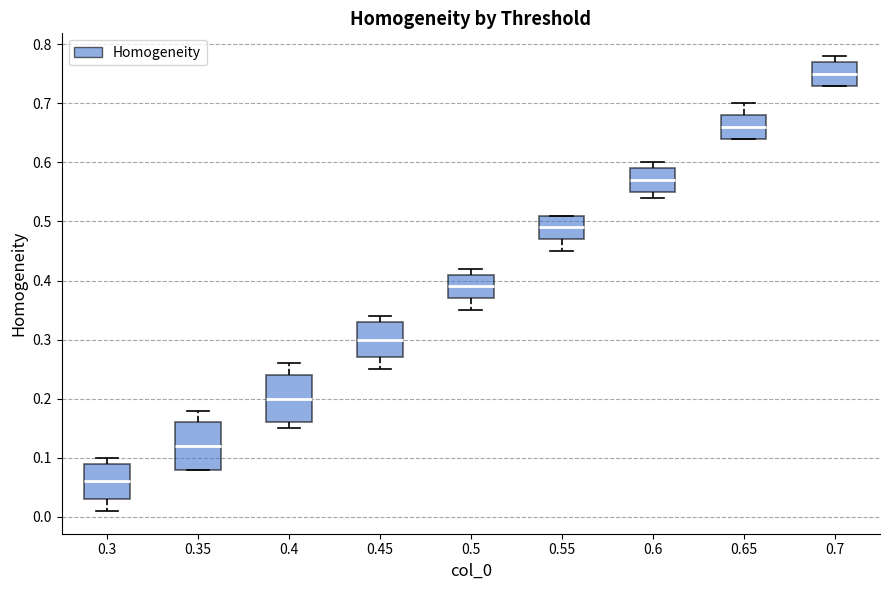

Reading left to right, transcribe this box plot: for each box, give where its median line is, the range the box spans, and where its two whiskers end, as read against the y-axis. The values are not printed on the chart, so give them approximately, as read against the axis.

0.3: median 0.06, box 0.03 to 0.09, whiskers 0.01 to 0.10
0.35: median 0.12, box 0.08 to 0.16, whiskers 0.08 to 0.18
0.4: median 0.20, box 0.16 to 0.24, whiskers 0.15 to 0.26
0.45: median 0.30, box 0.27 to 0.33, whiskers 0.25 to 0.34
0.5: median 0.39, box 0.37 to 0.41, whiskers 0.35 to 0.42
0.55: median 0.49, box 0.47 to 0.51, whiskers 0.45 to 0.51
0.6: median 0.57, box 0.55 to 0.59, whiskers 0.54 to 0.60
0.65: median 0.66, box 0.64 to 0.68, whiskers 0.64 to 0.70
0.7: median 0.75, box 0.73 to 0.77, whiskers 0.73 to 0.78